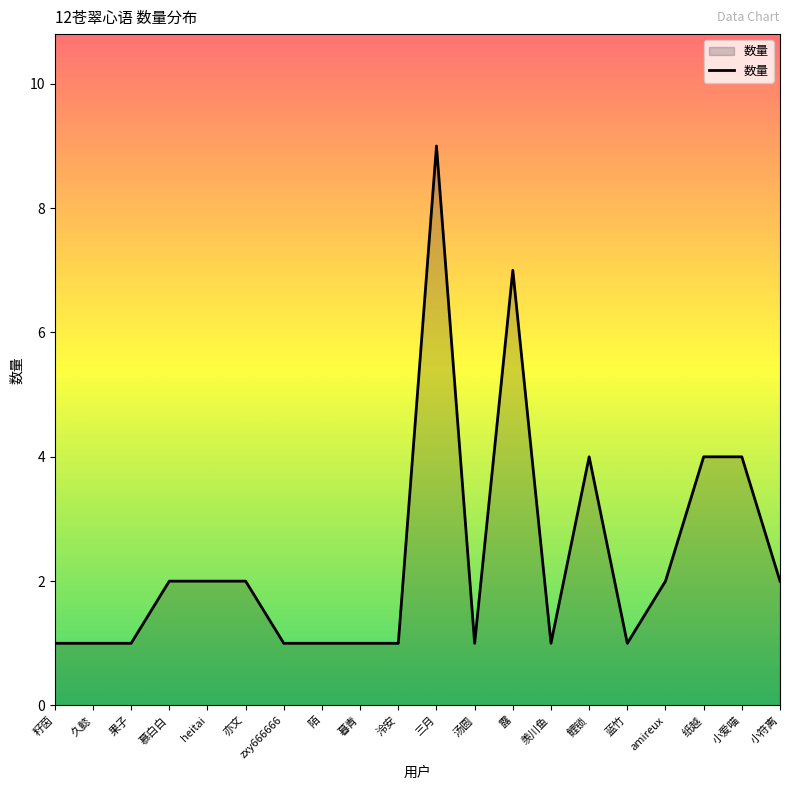

What is the change in value from 籽茵 to 小爱喵?

+3